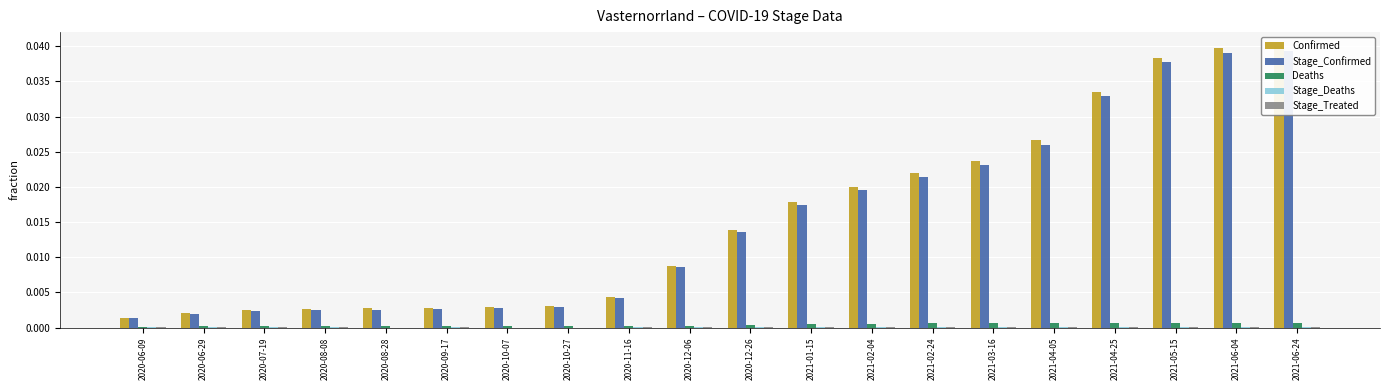

Which series has the largest total across all categories?

Confirmed